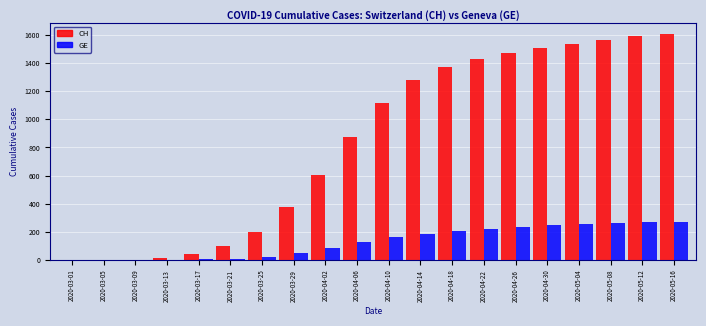

What is the sum of all CH values?

16696